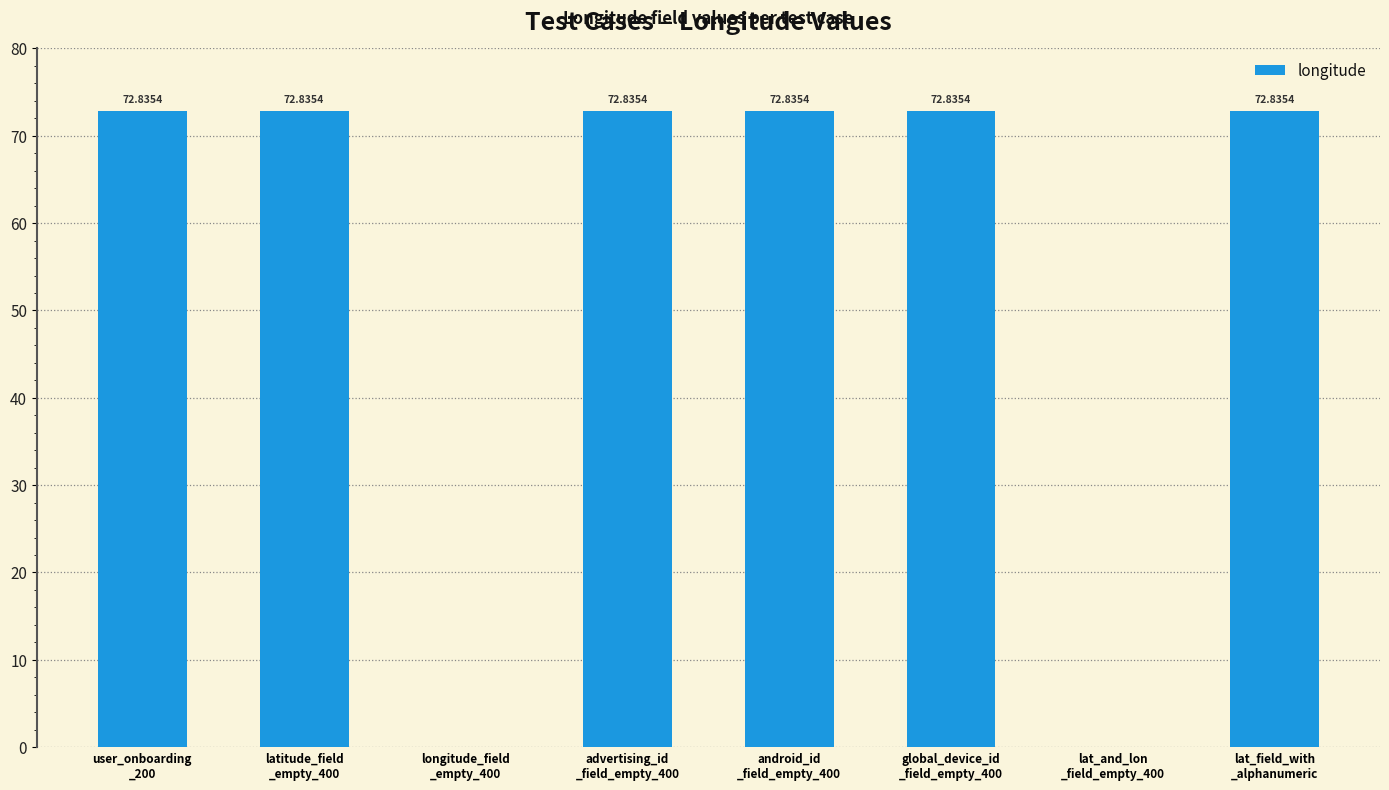

Reading right to left, list all the values displayed in this chart.

lat_field_with
_alphanumeric=72.8	lat_and_lon
_field_empty_400=0.0	global_device_id
_field_empty_400=72.8	android_id
_field_empty_400=72.8	advertising_id
_field_empty_400=72.8	longitude_field
_empty_400=0.0	latitude_field
_empty_400=72.8	user_onboarding
_200=72.8